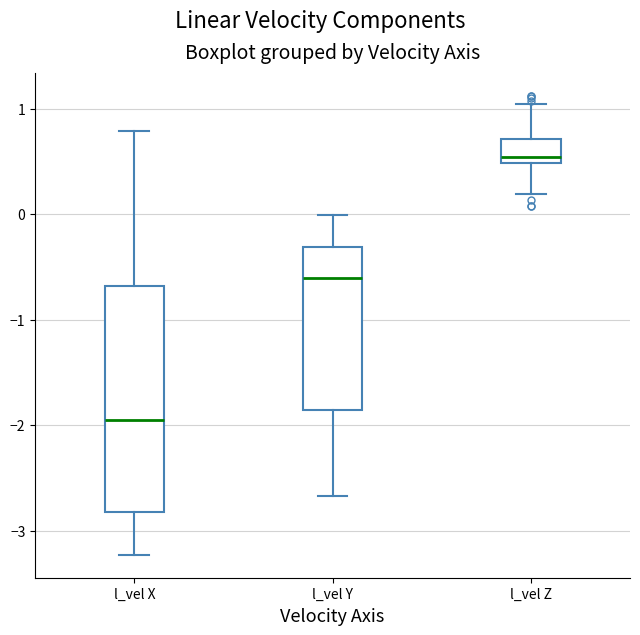

Which box's median line is the highest?

l_vel Z